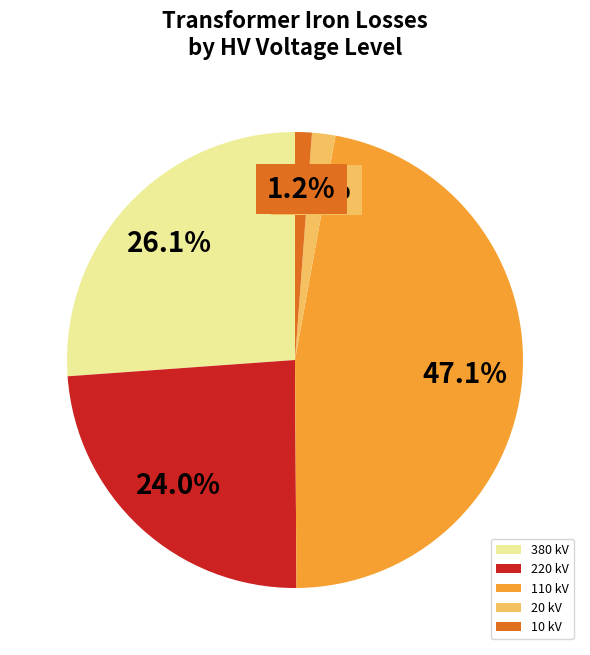

To the nearest percent, what portion does 10 kV represent?

1%